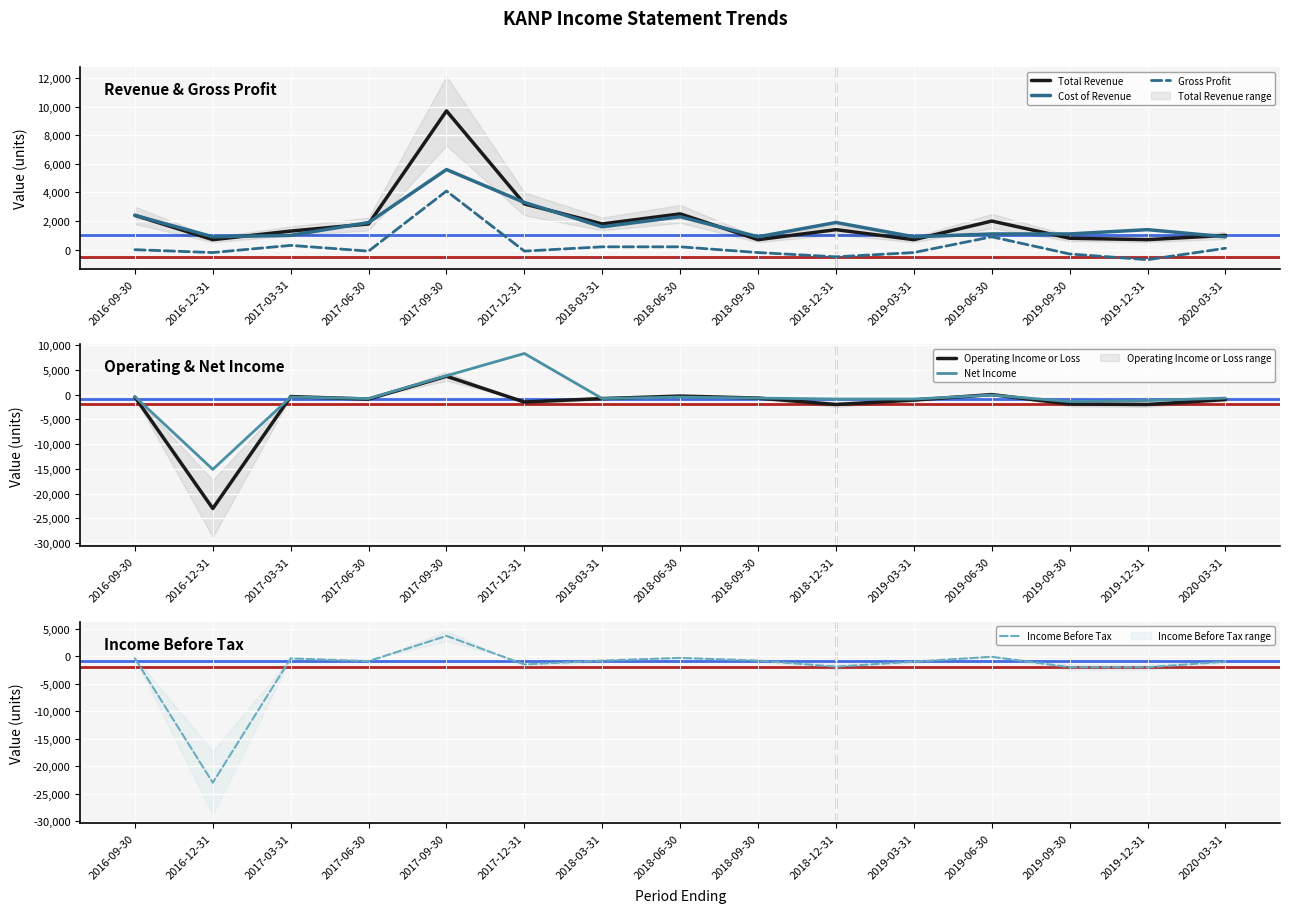

Is it true that Income Before Tax equals -100 at 2019-06-30?

True